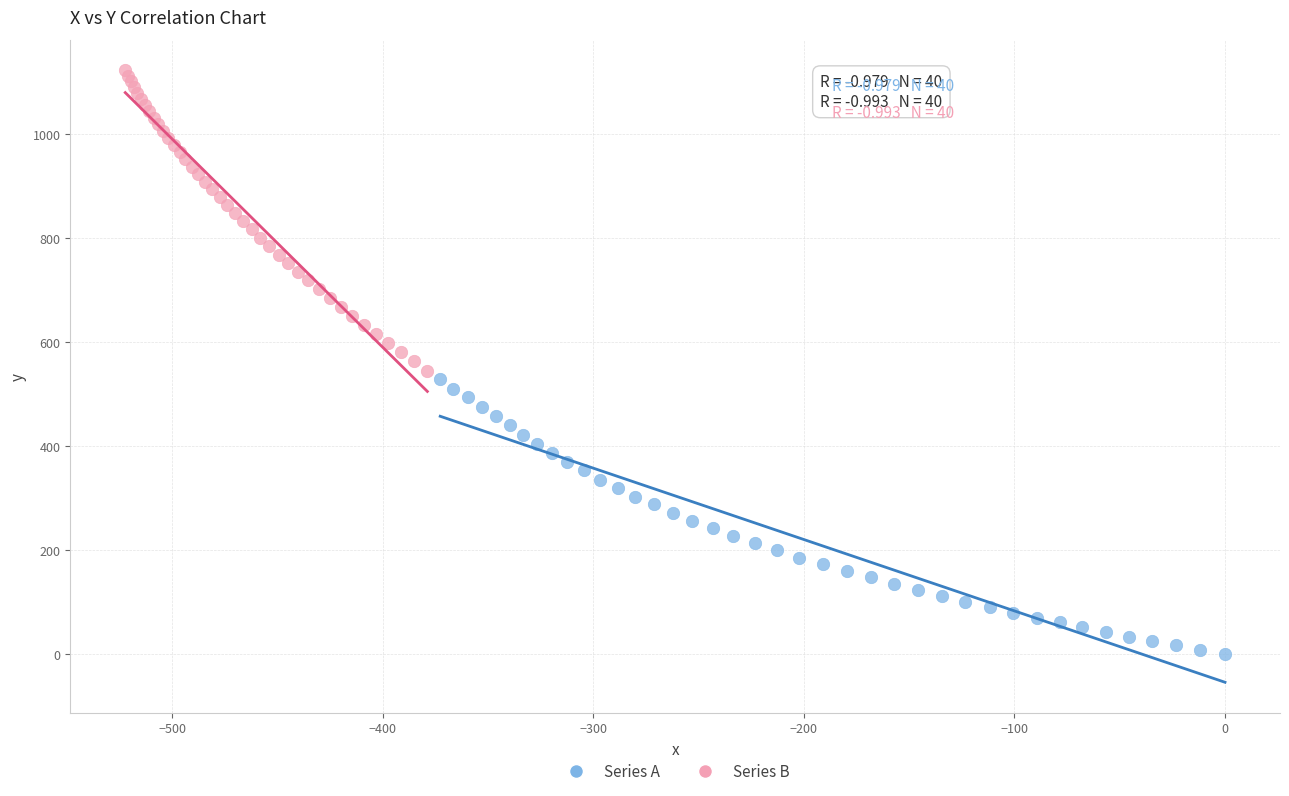

What are all the series names shown in the legend?

Series A, Series B